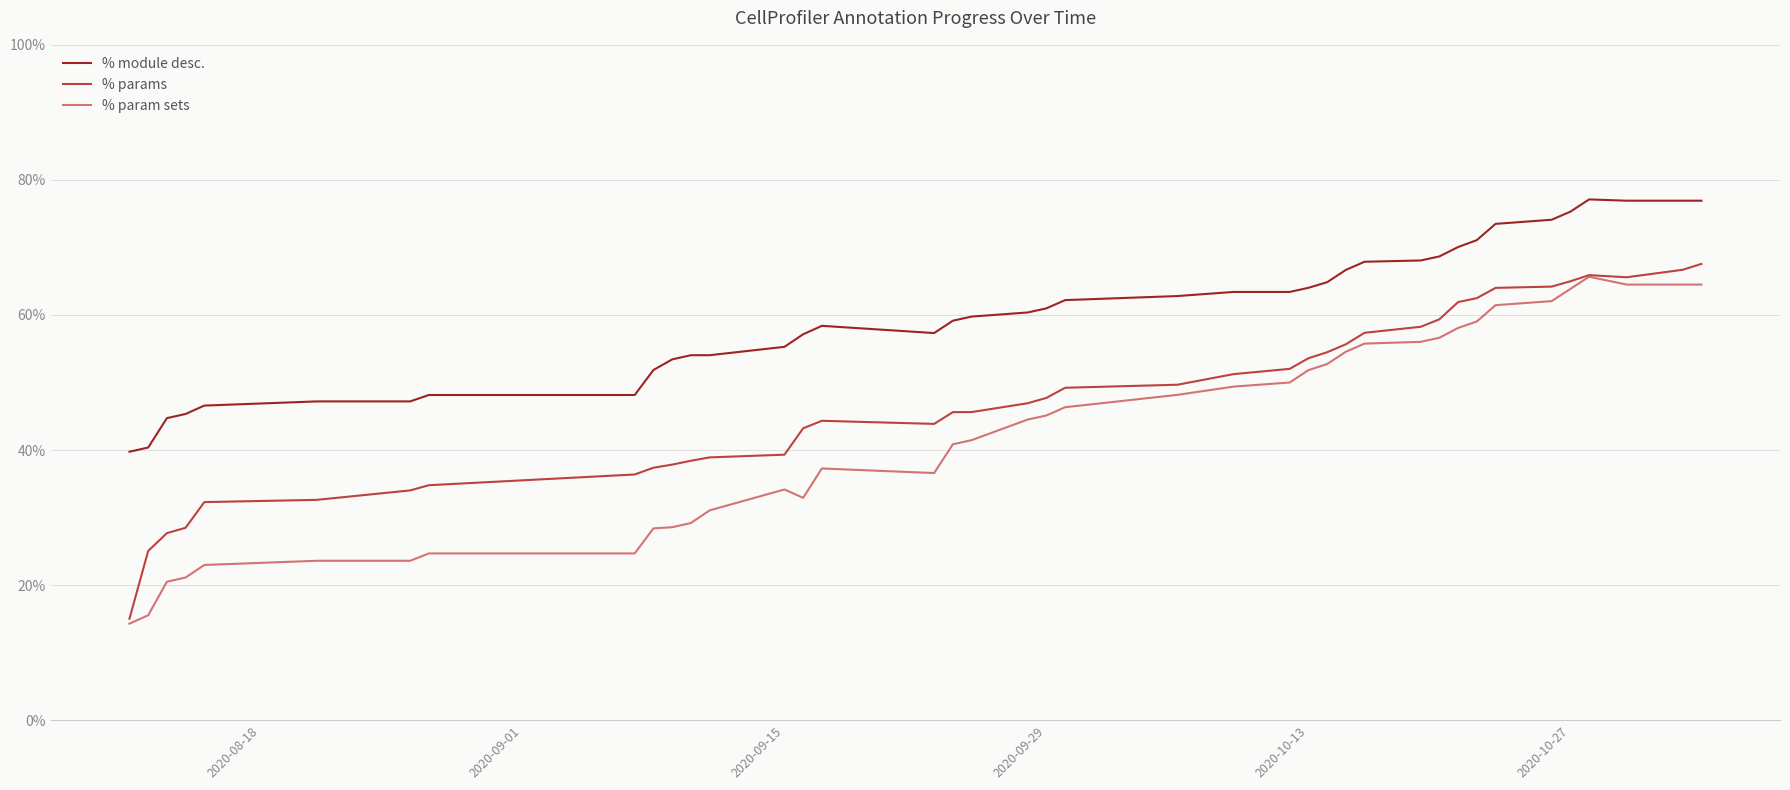

What are all the series names shown in the legend?

% module desc., % params, % param sets